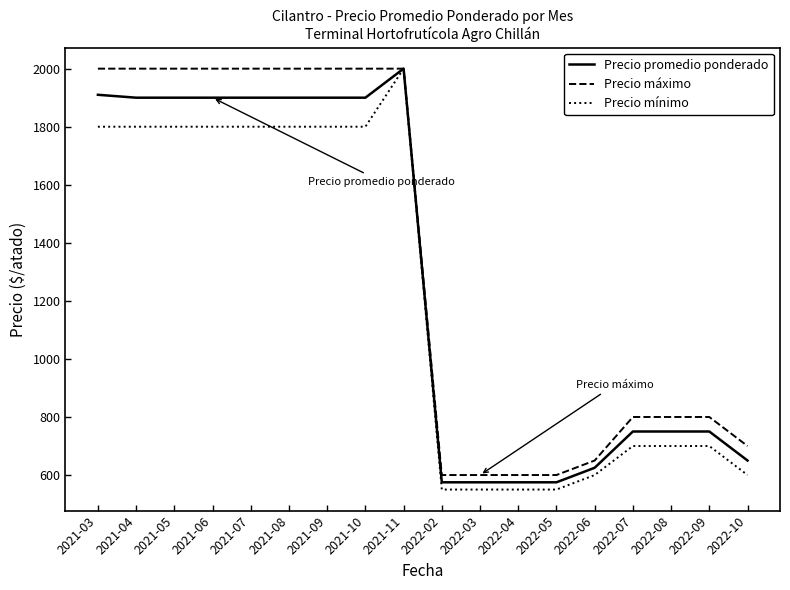

At how many categories does at least one series exceed 1586?

9